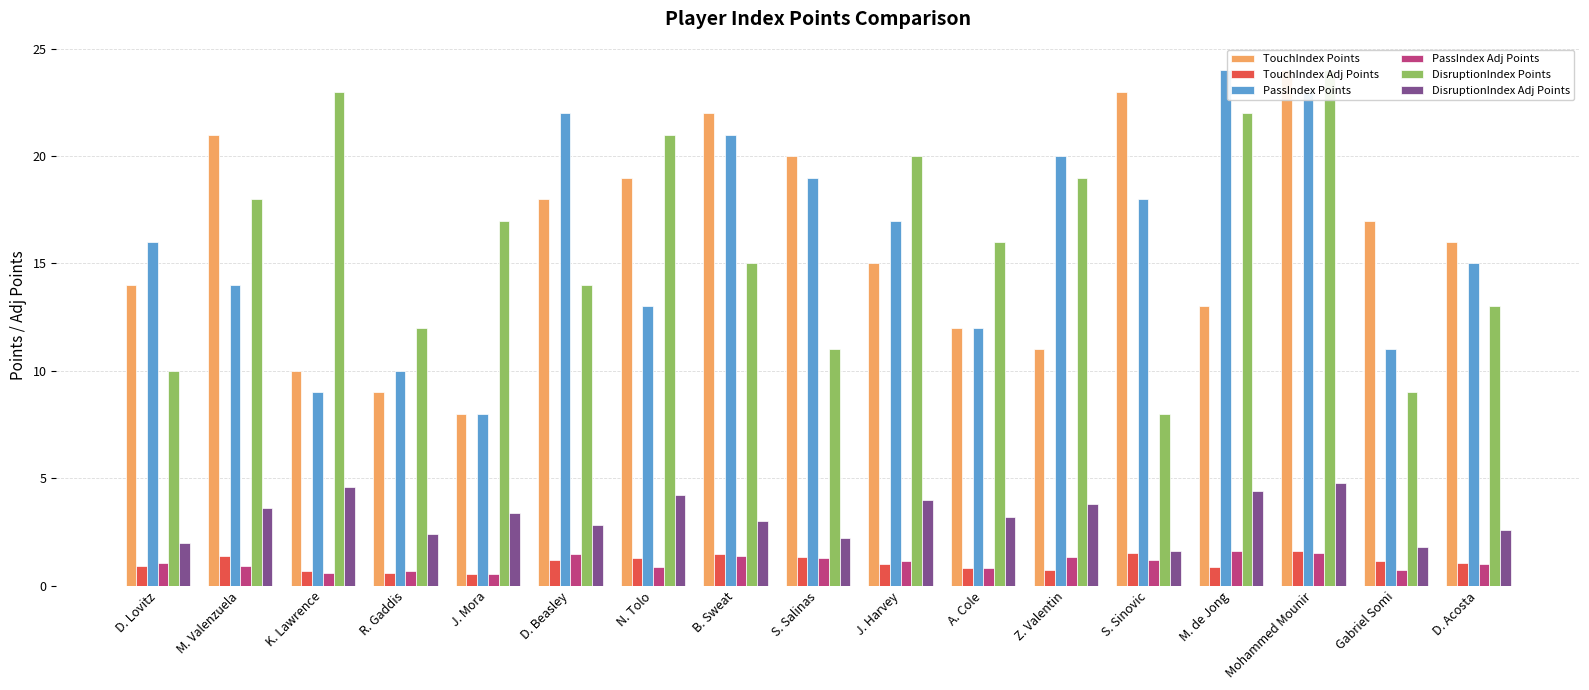

Rank the series by their maximum value, from highest to lowest.

TouchIndex Points, PassIndex Points, DisruptionIndex Points, DisruptionIndex Adj Points, TouchIndex Adj Points, PassIndex Adj Points